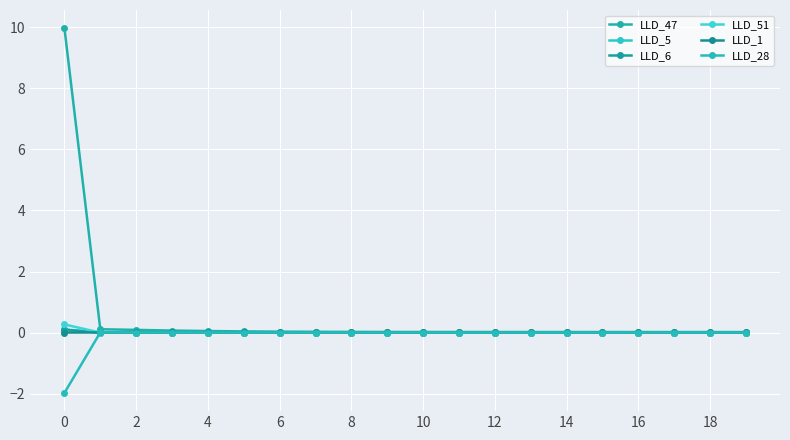

True or false: LLD_47 has more than 1 points higher than both neighbors.

False